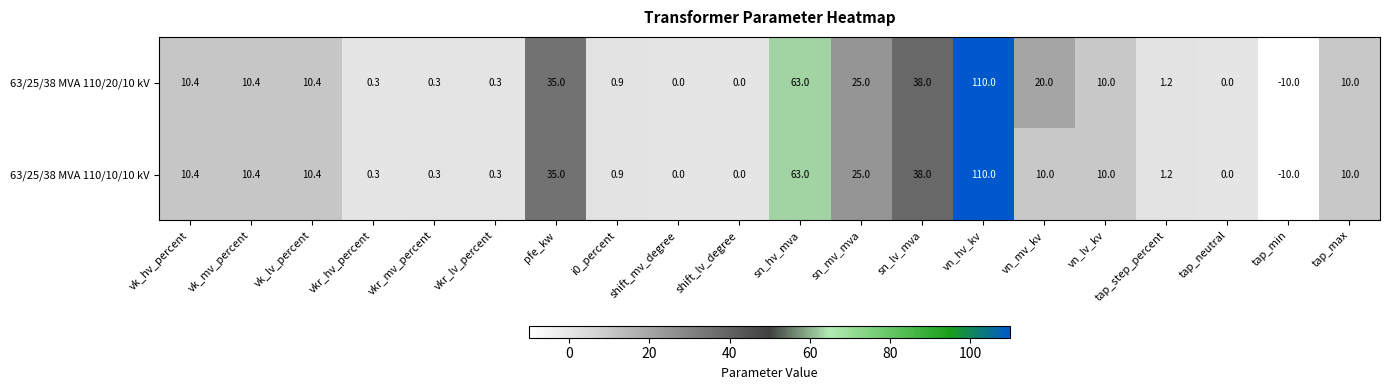

Is it true that 63/25/38 MVA 110/20/10 kV equals 25.0 at sn_mv_mva?

True